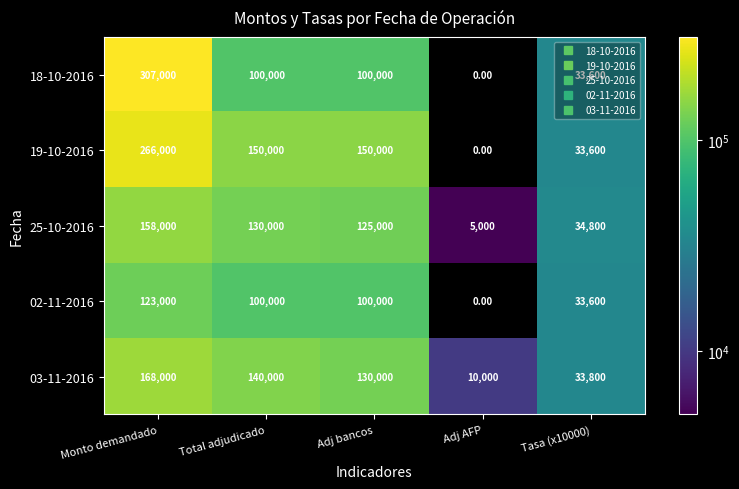

What is the sum of the 19-10-2016 values at Monto demandado and Tasa (x10000)?

299600